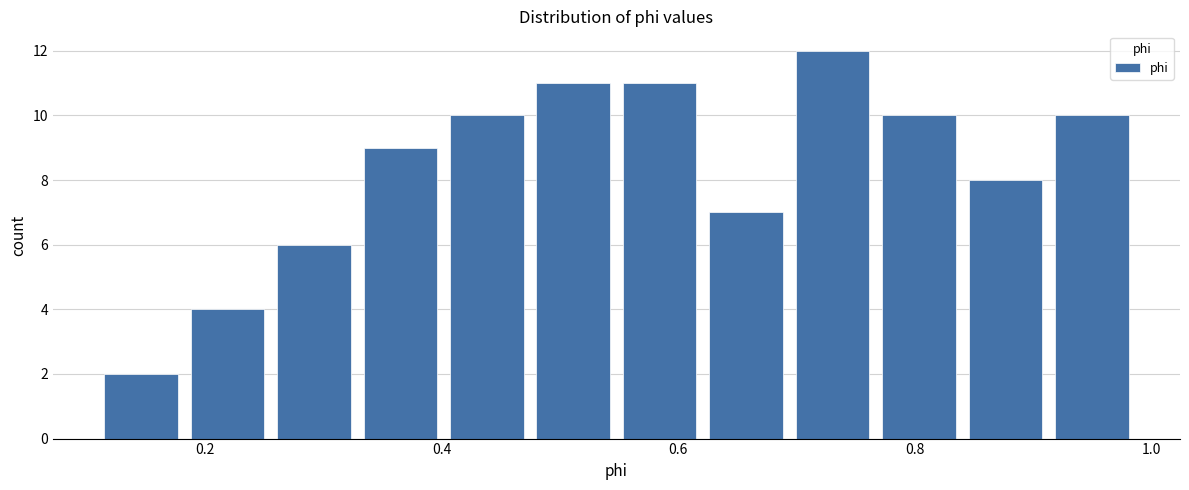

Read against the x-axis, roughly where is the centre of the tallest bar?

0.74